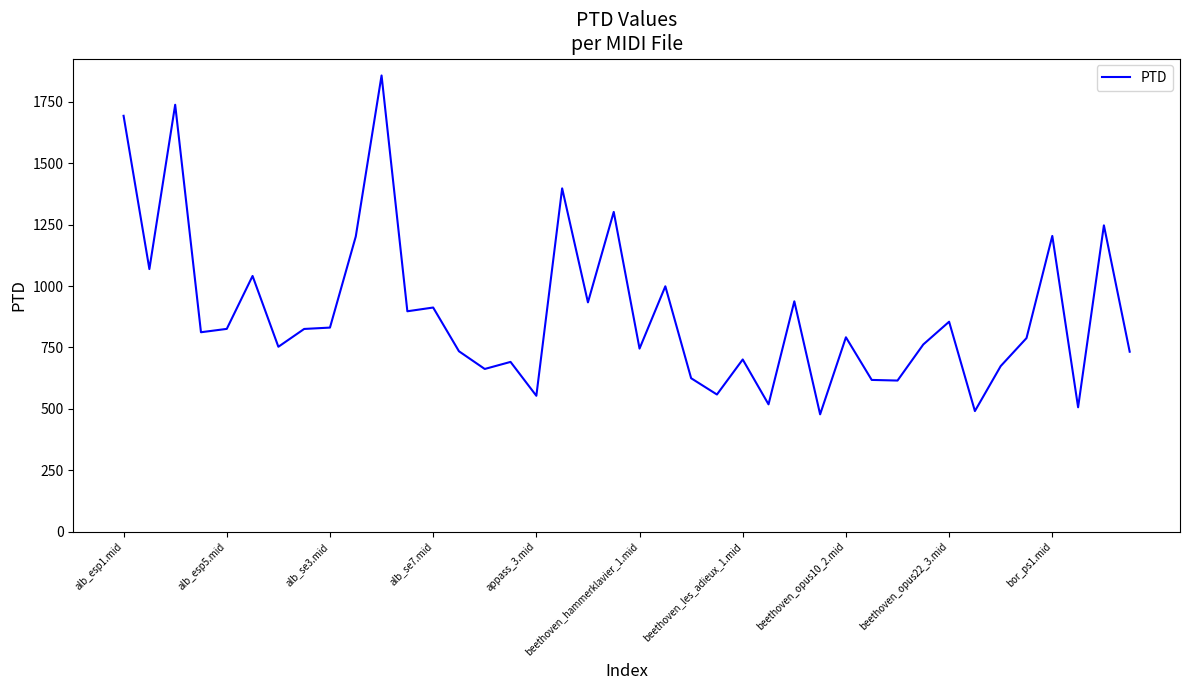

What is the minimum value shown in the chart?

477.4